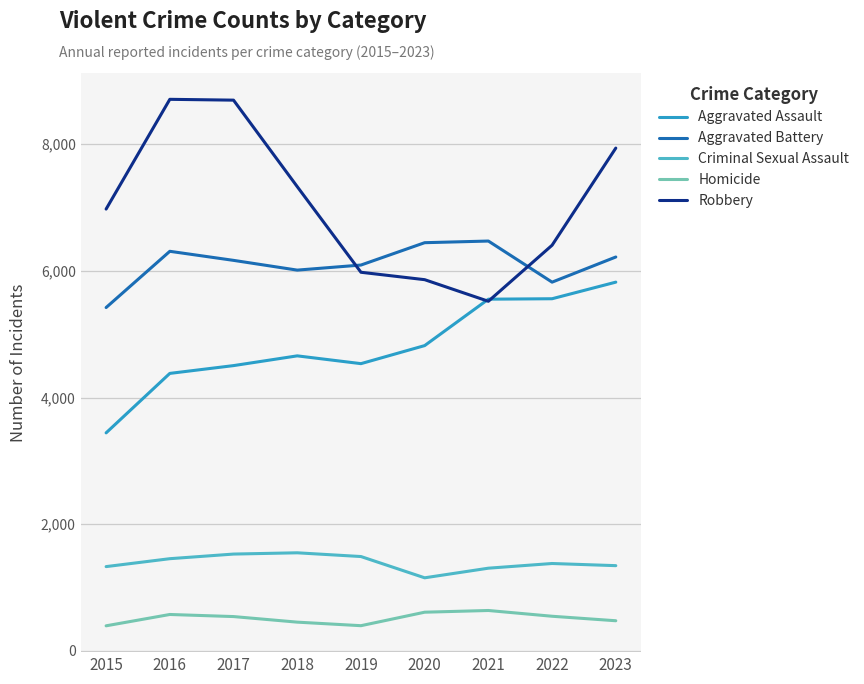

How many distinct data groups are displayed?

5